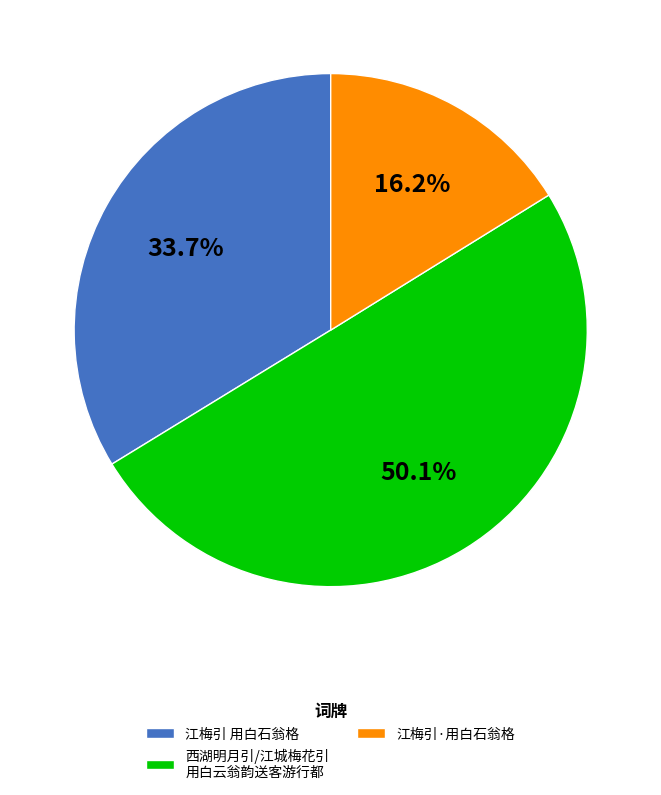

Which slice is the largest?

西湖明月引/江城梅花引 用白云翁韵送客游行都